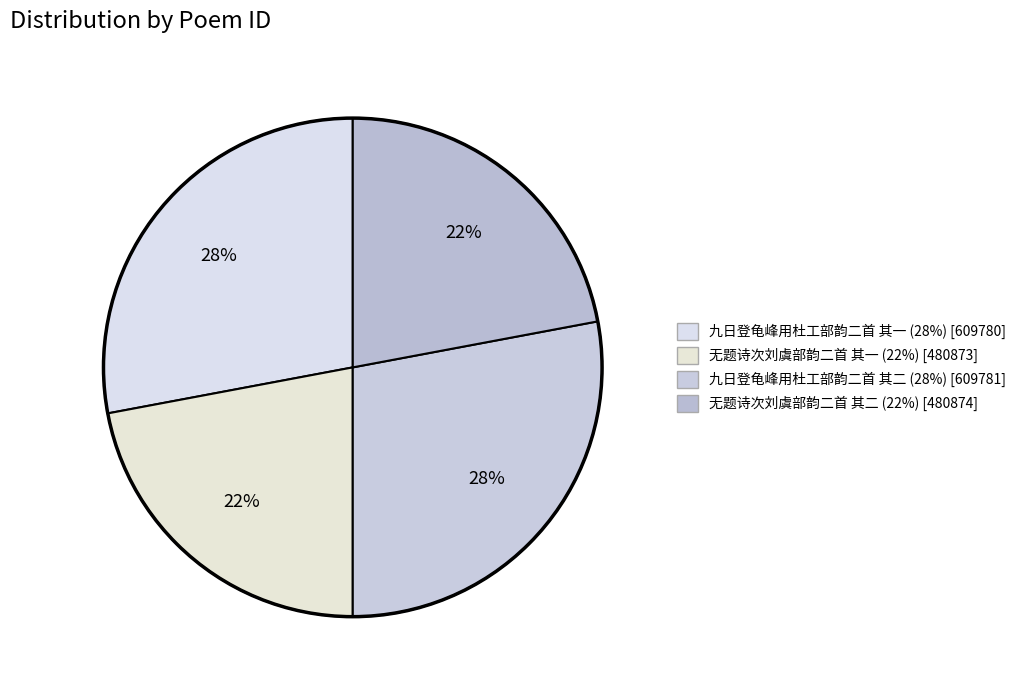

Rank the categories by value from lowest to highest.

无题诗次刘虞部韵二首 其一, 无题诗次刘虞部韵二首 其二, 九日登龟峰用杜工部韵二首 其一, 九日登龟峰用杜工部韵二首 其二